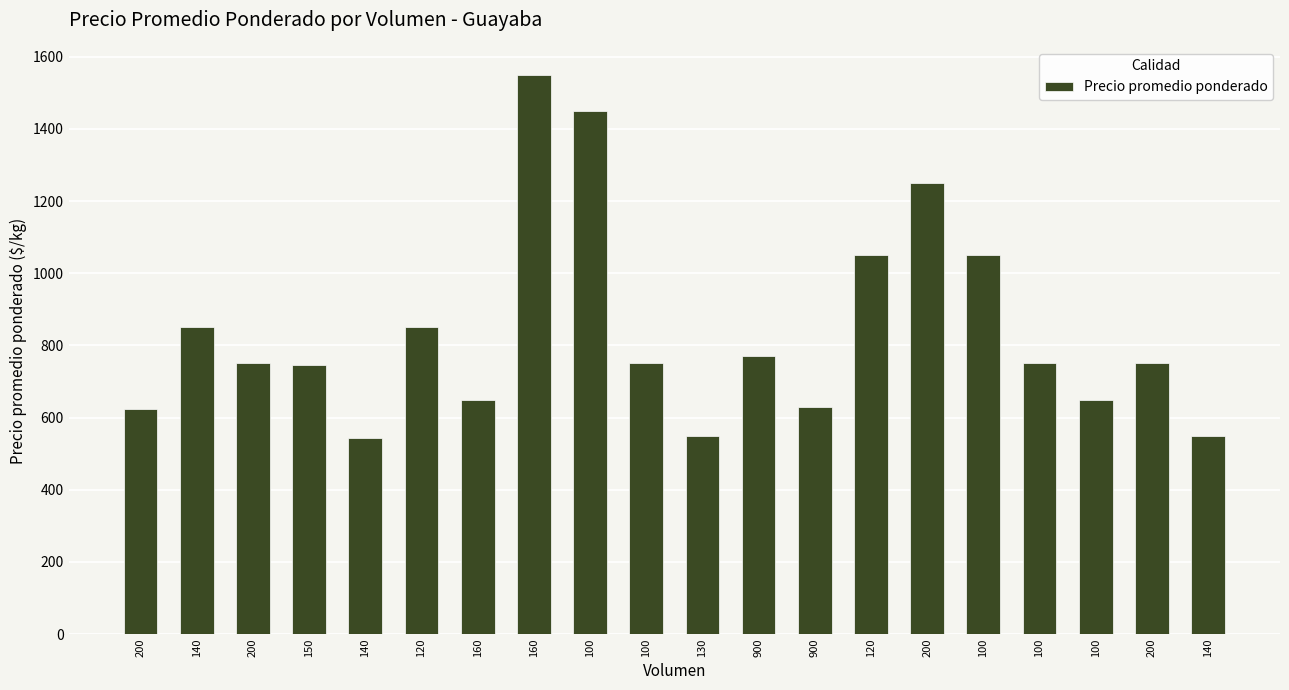

How many categories are shown in the chart?

20